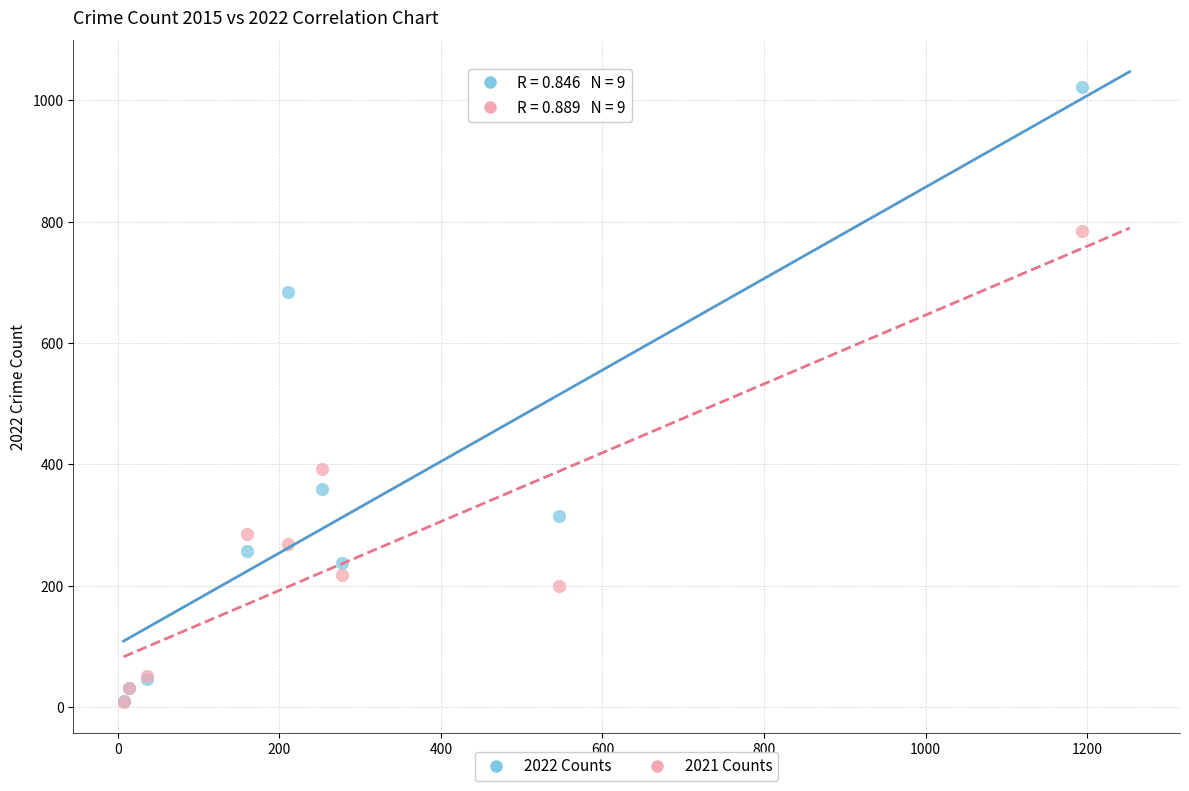

In the 2022 Counts series, what Y value is closest to 516?

360